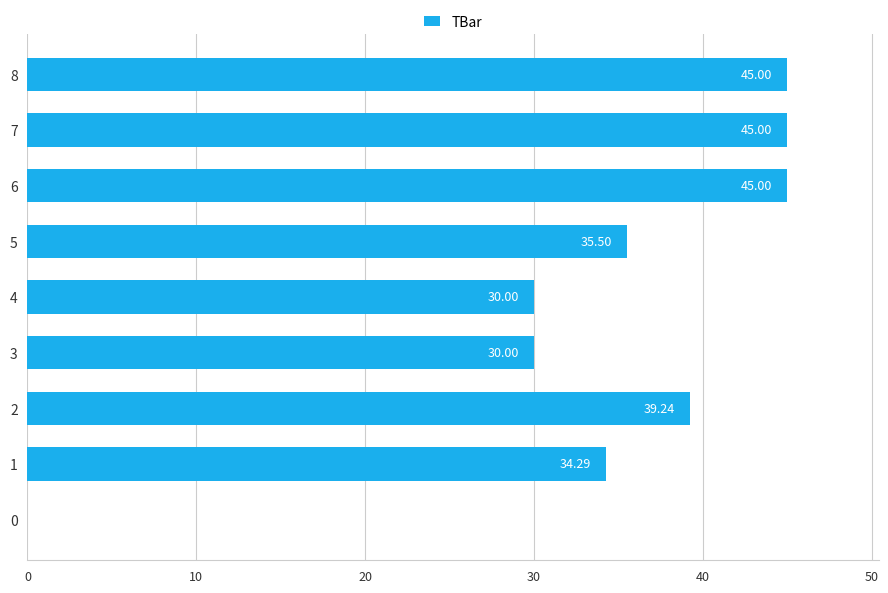

Which has a higher value, 7 or 1?

7